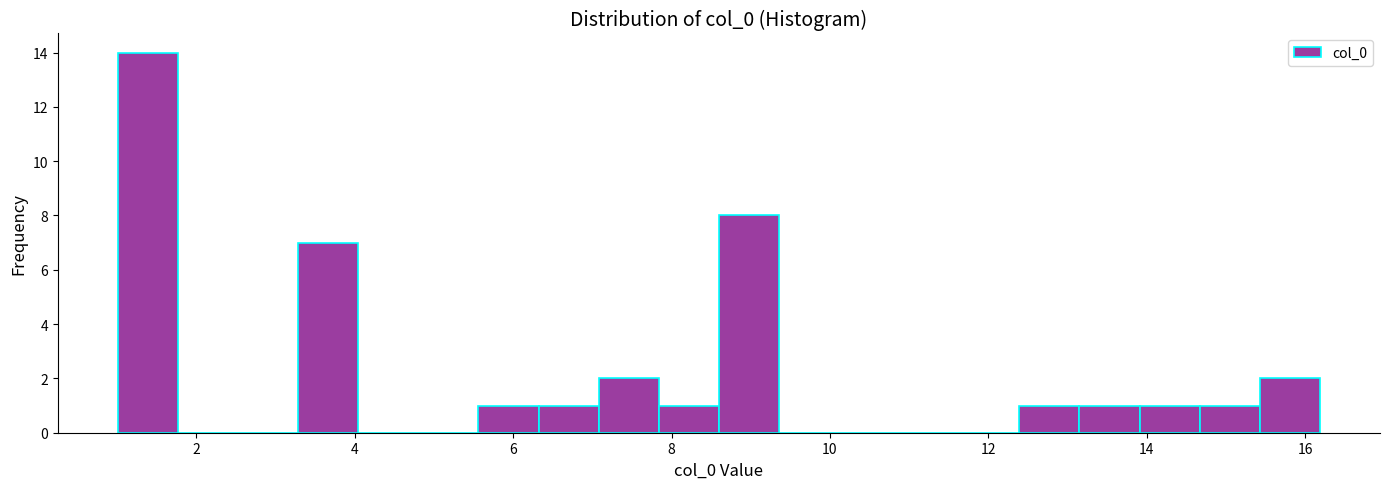

Around what value on the x-axis is the tallest bar? Give the approximate position of its centre, as read against the axis.

1.4